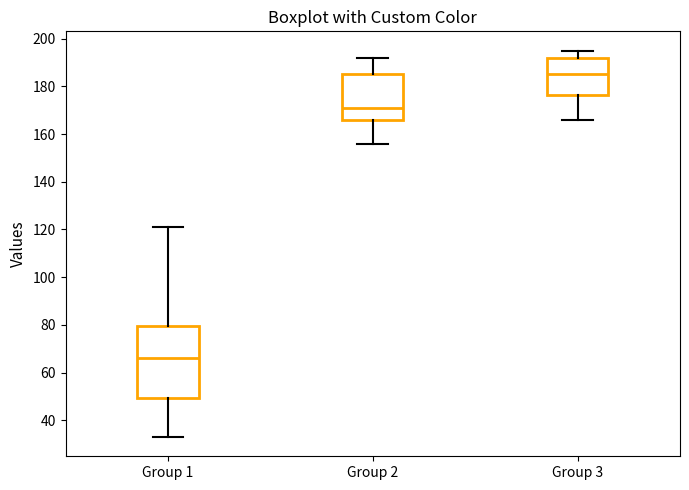

Which box has the lowest median line?

Group 1